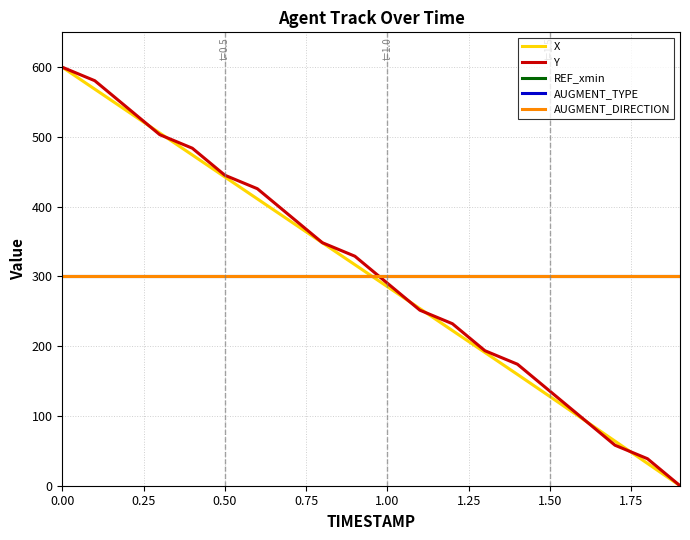

What is the value of the Y point at the 18th from the left?

58.1